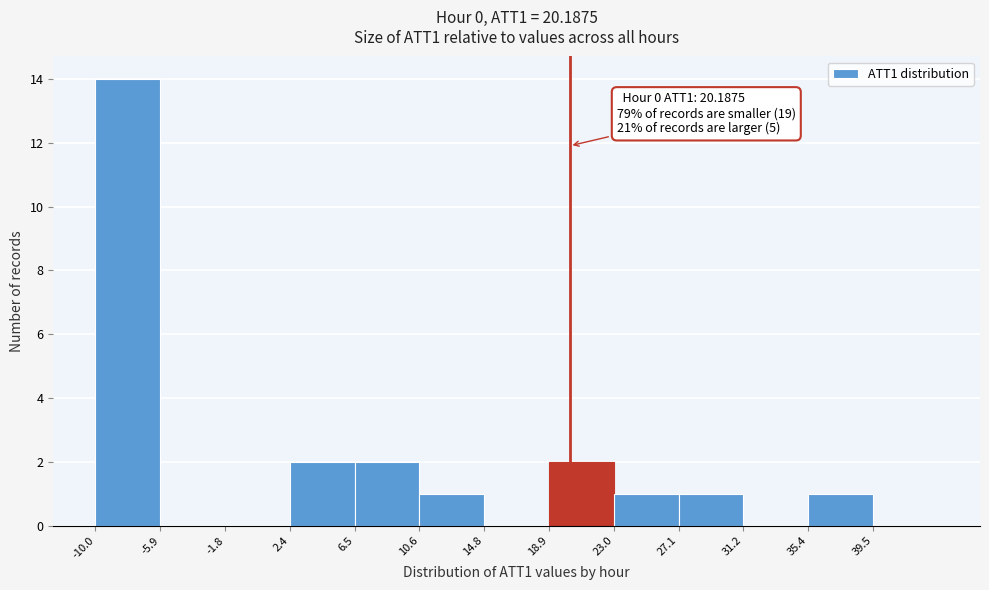

Which range on the x-axis has the tallest bar?

-10.0 to -6.0